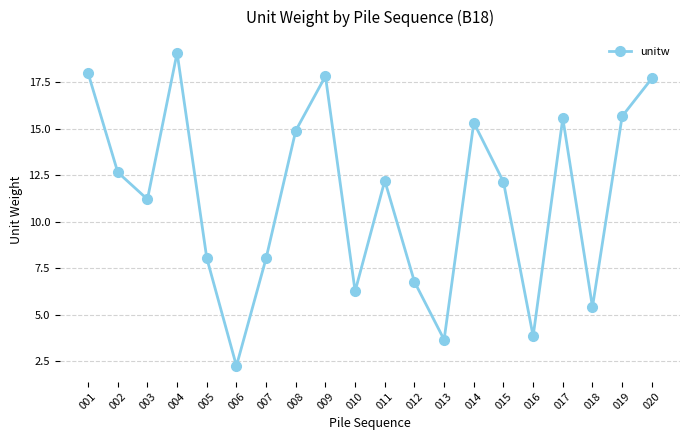

How many data points does each series have?

20